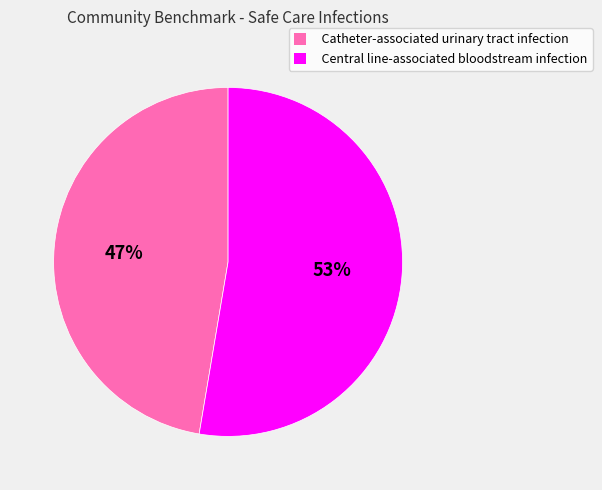

What is the largest slice in the pie chart?

Central line-associated bloodstream infection